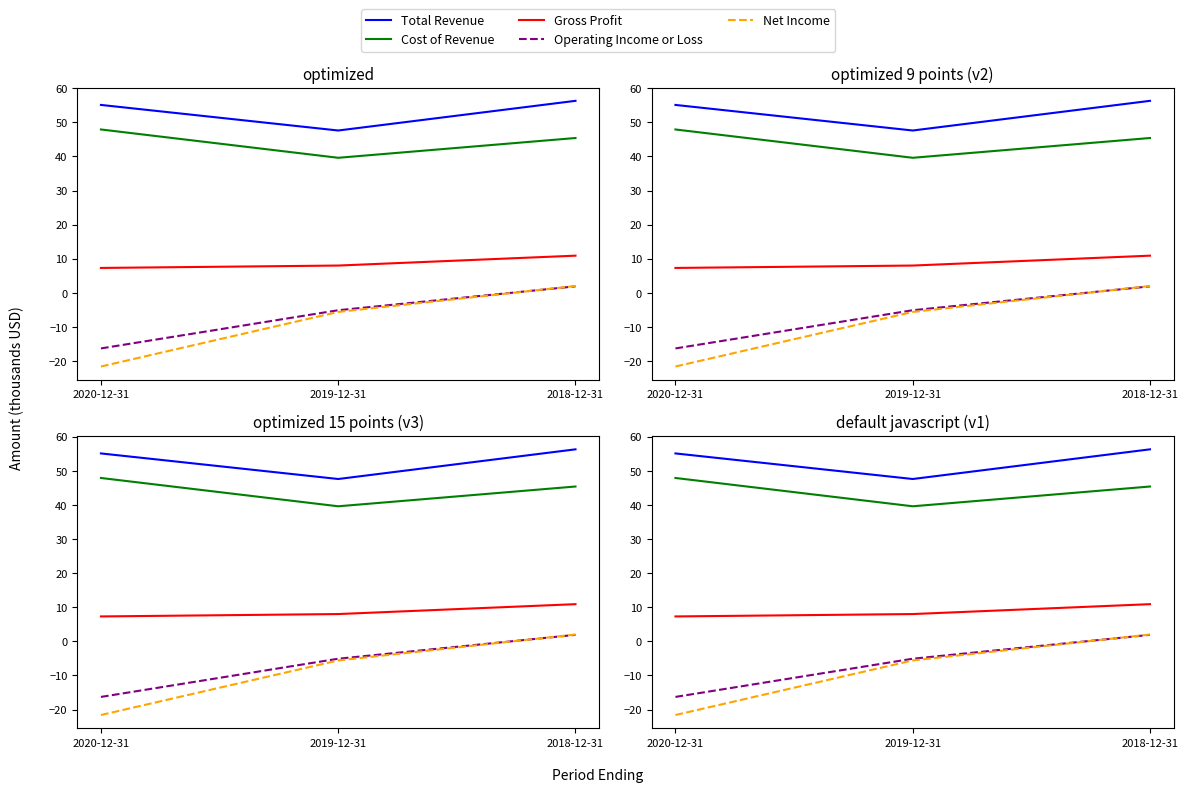

What is the minimum value for Total Revenue?

47.6